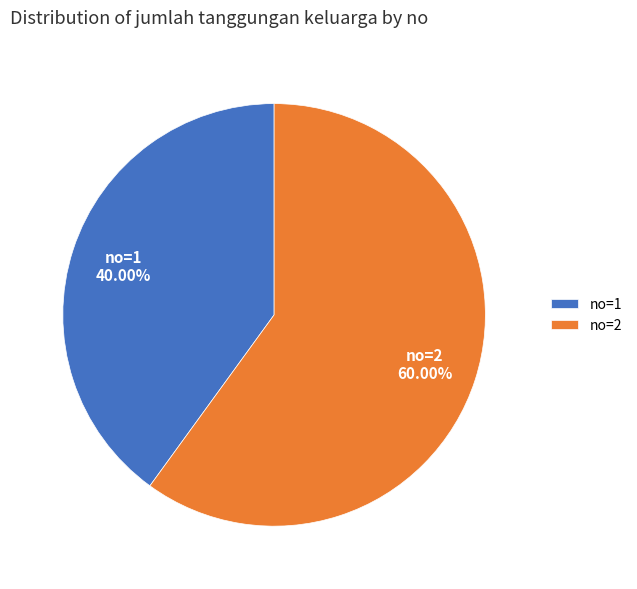

Does any single category account for the majority?

Yes